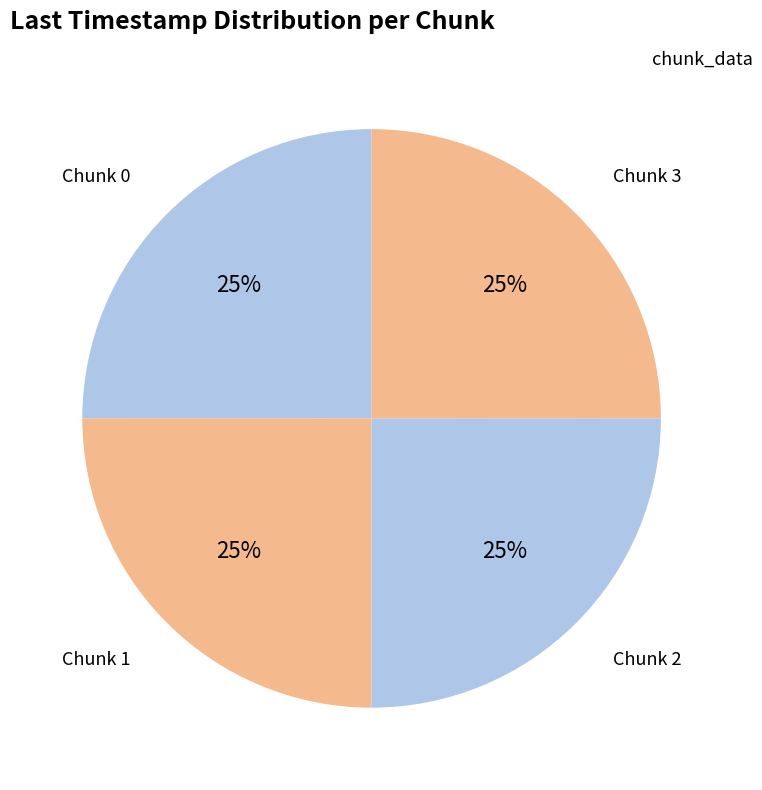

Count the number of slices in the pie.

4